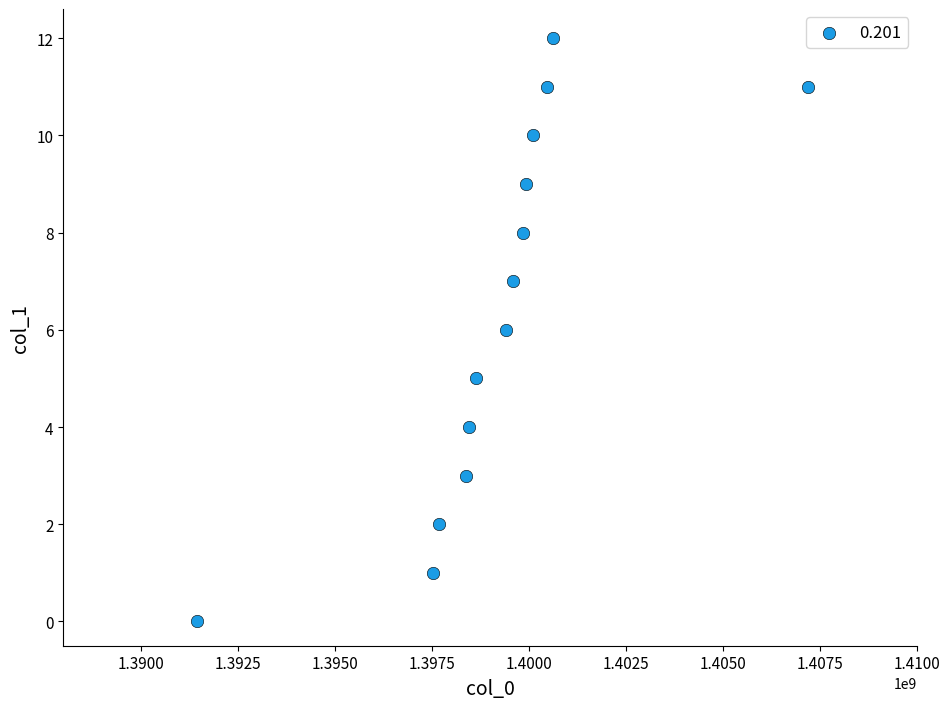

What is the range of X values (max minus min)?

15763473